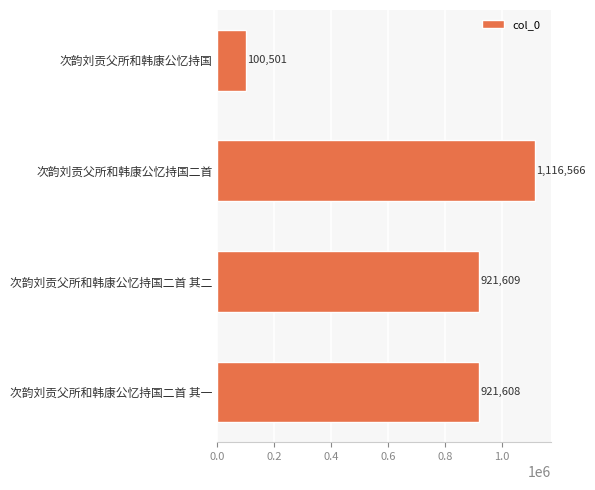

What is the change in value from 次韵刘贡父所和韩康公忆持国二首 to 次韵刘贡父所和韩康公忆持国二首 其一?

-194958